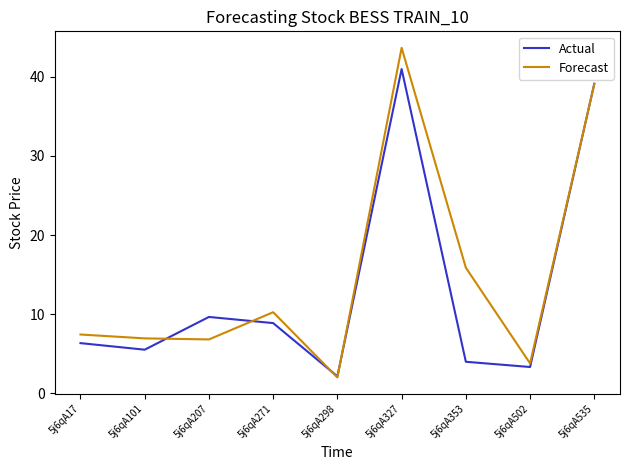

Which series changed the most between 5j6qA17 and 5j6qA271?

Forecast